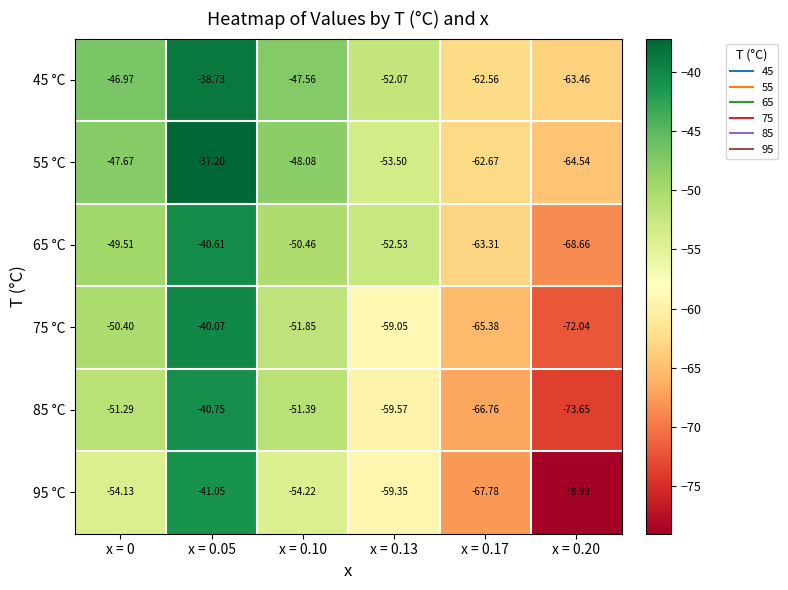

Is the value of 55 °C at x = 0.13 greater than the value of 95 °C at x = 0.20?

Yes